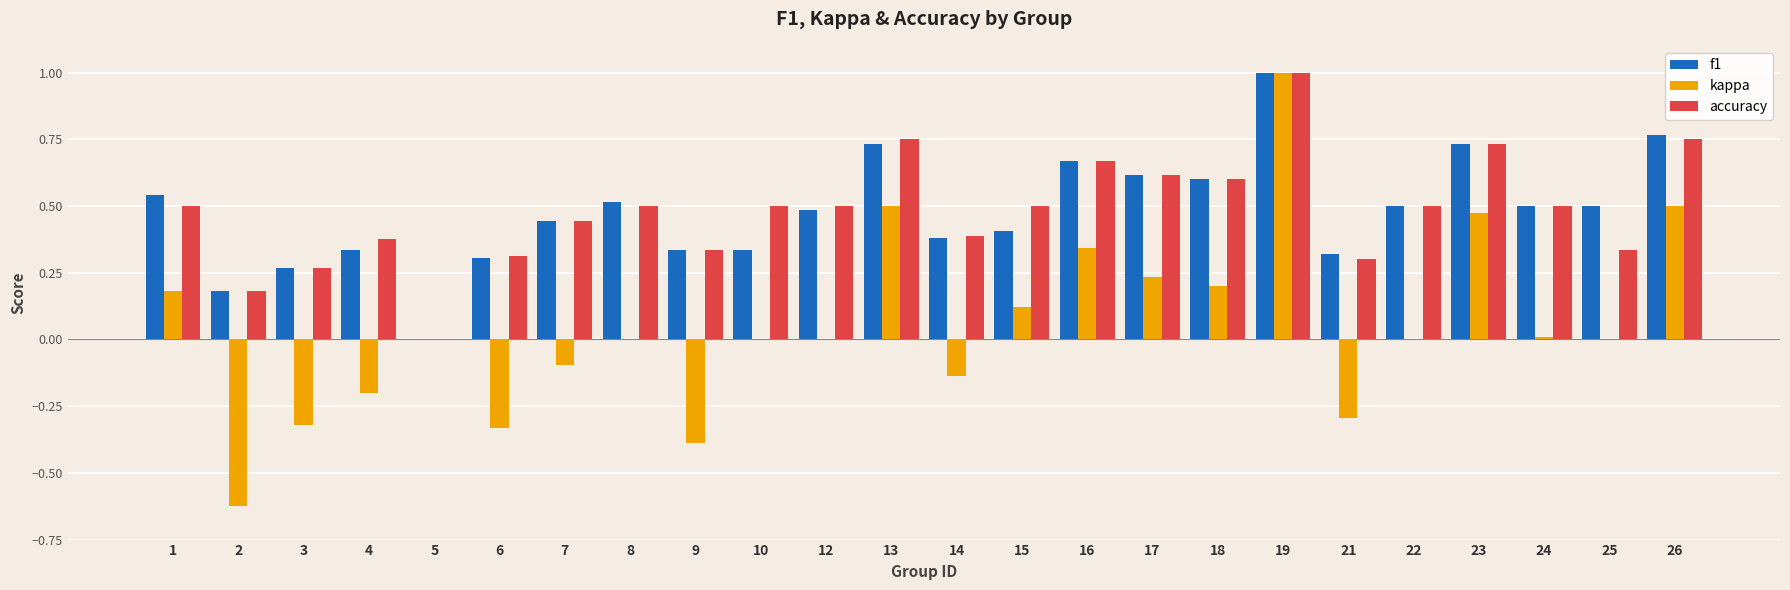

How many distinct data groups are displayed?

3